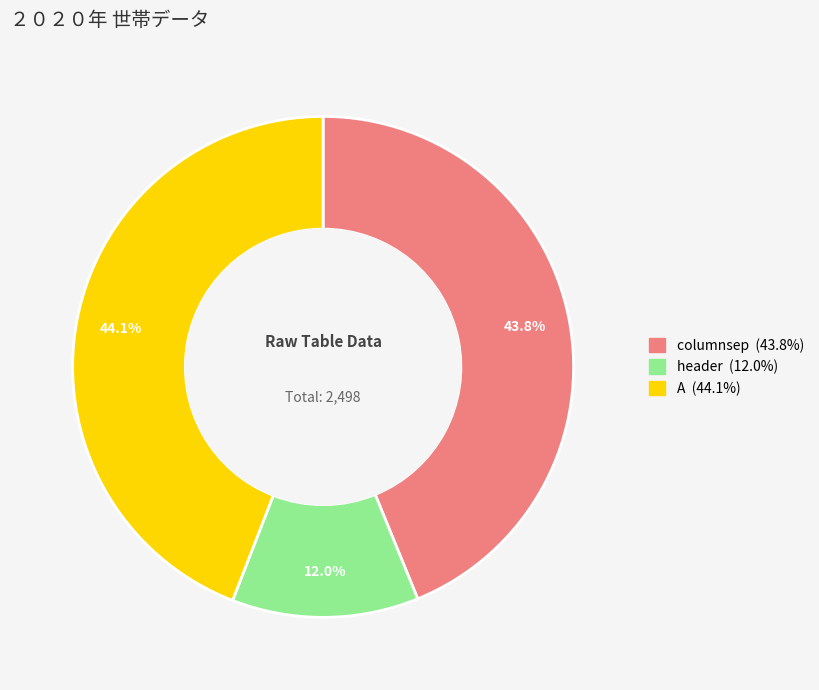

To the nearest percent, what percentage of the pie is A?

44%